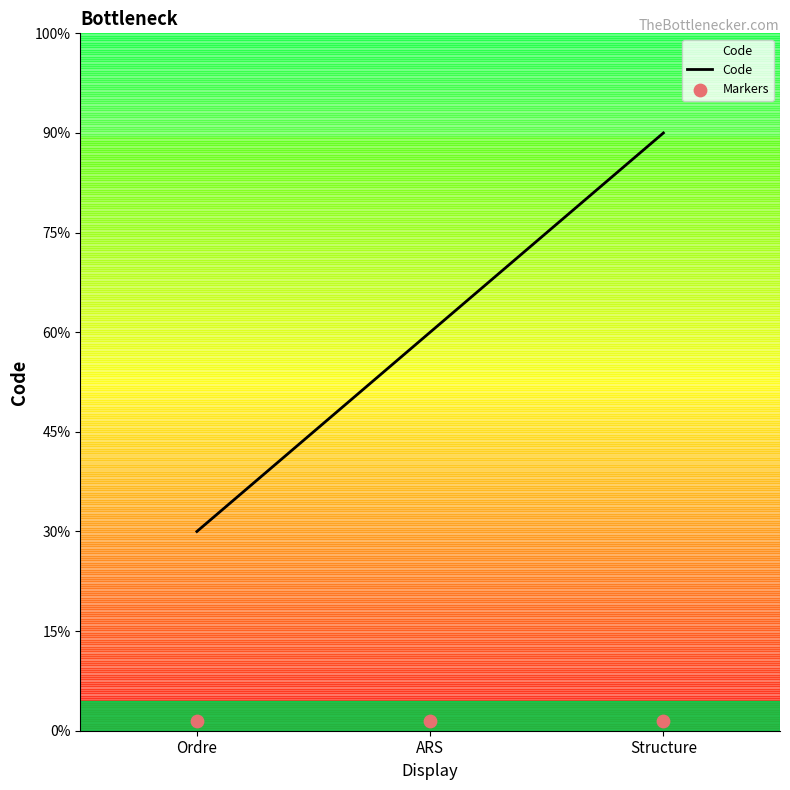

Which series contains the highest Y value?

Code